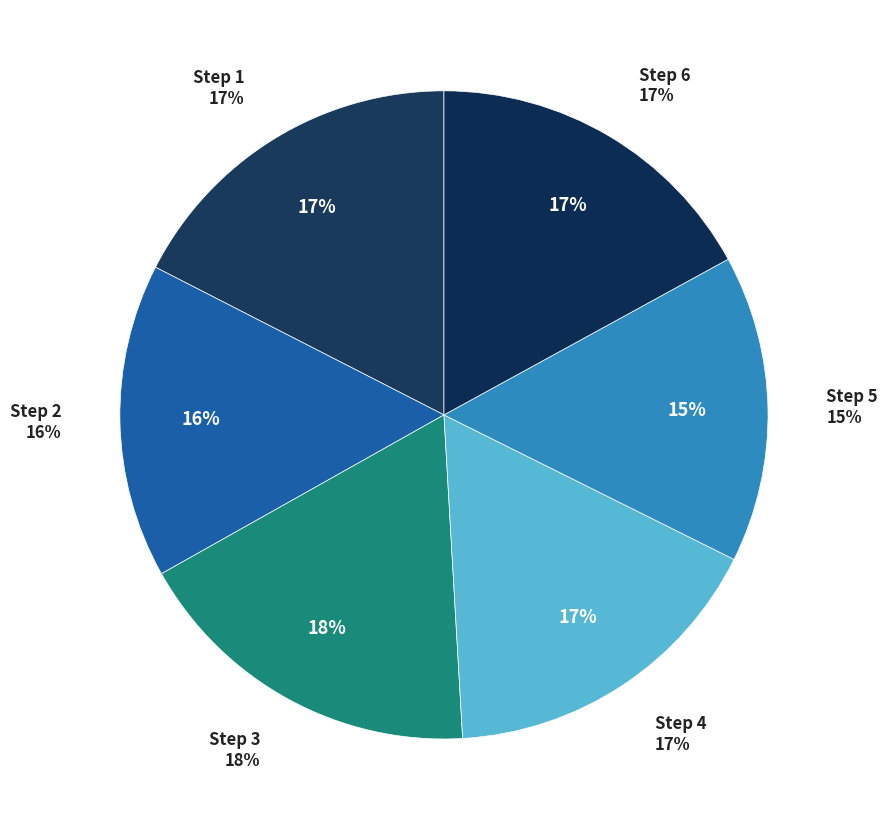

Rank the categories by value from highest to lowest.

3, 1, 6, 4, 2, 5